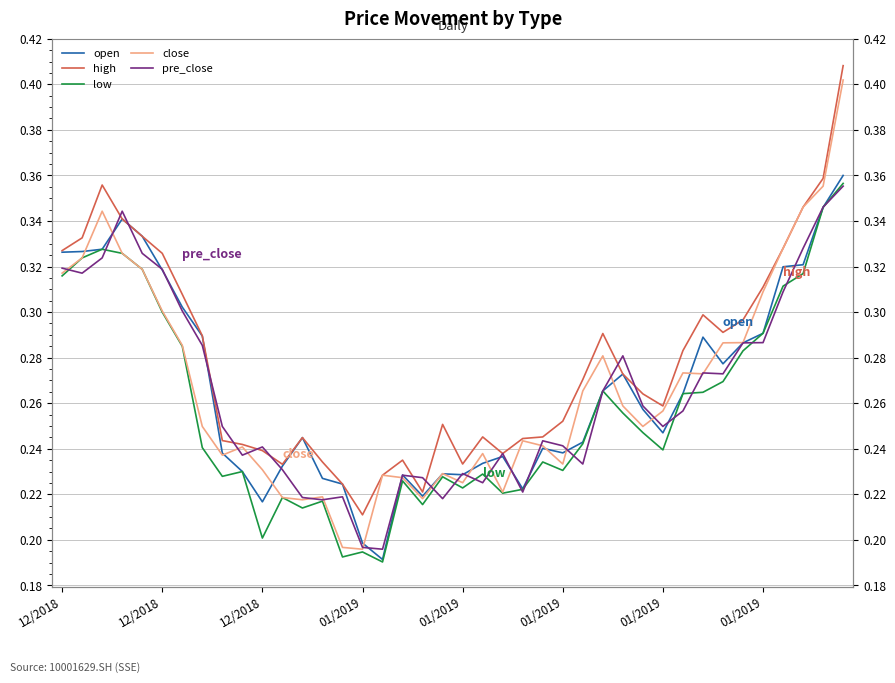

What is the lowest value of the low series?

0.2